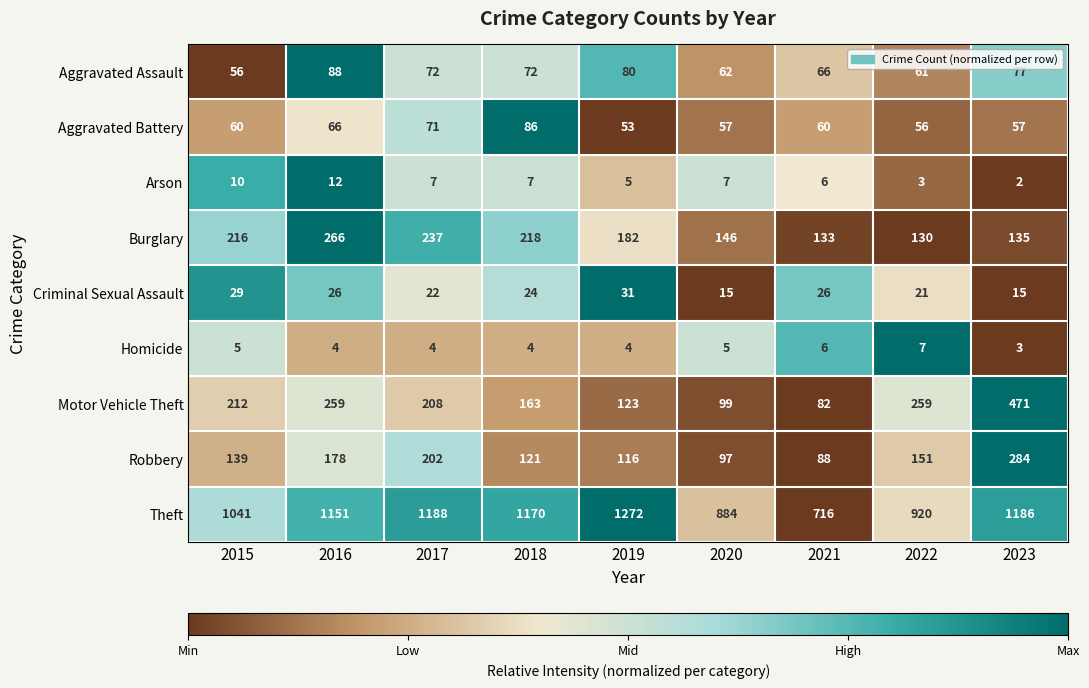

What is the total value across all series at 2022?

1608